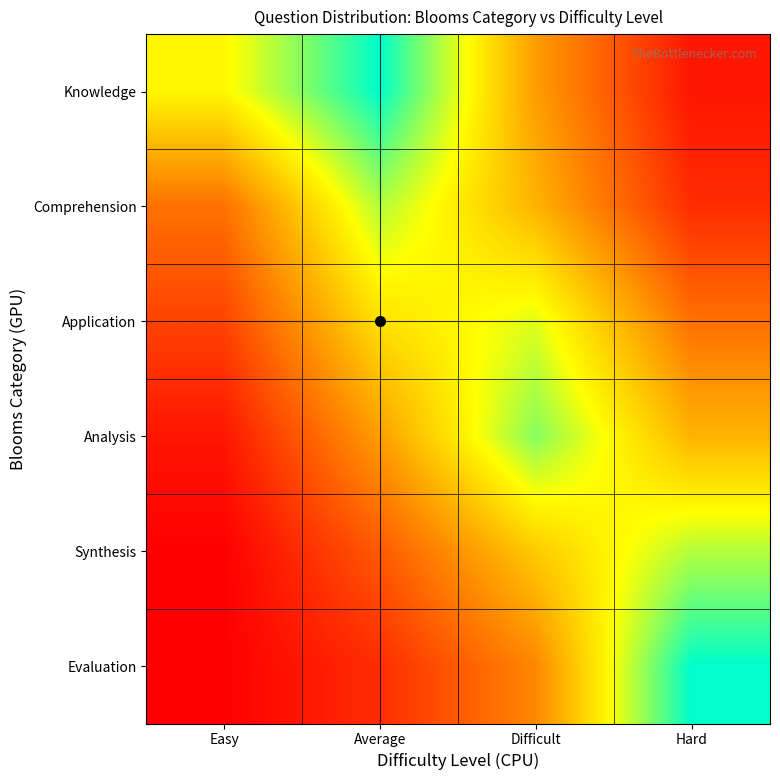

How many data points does each series have?

4